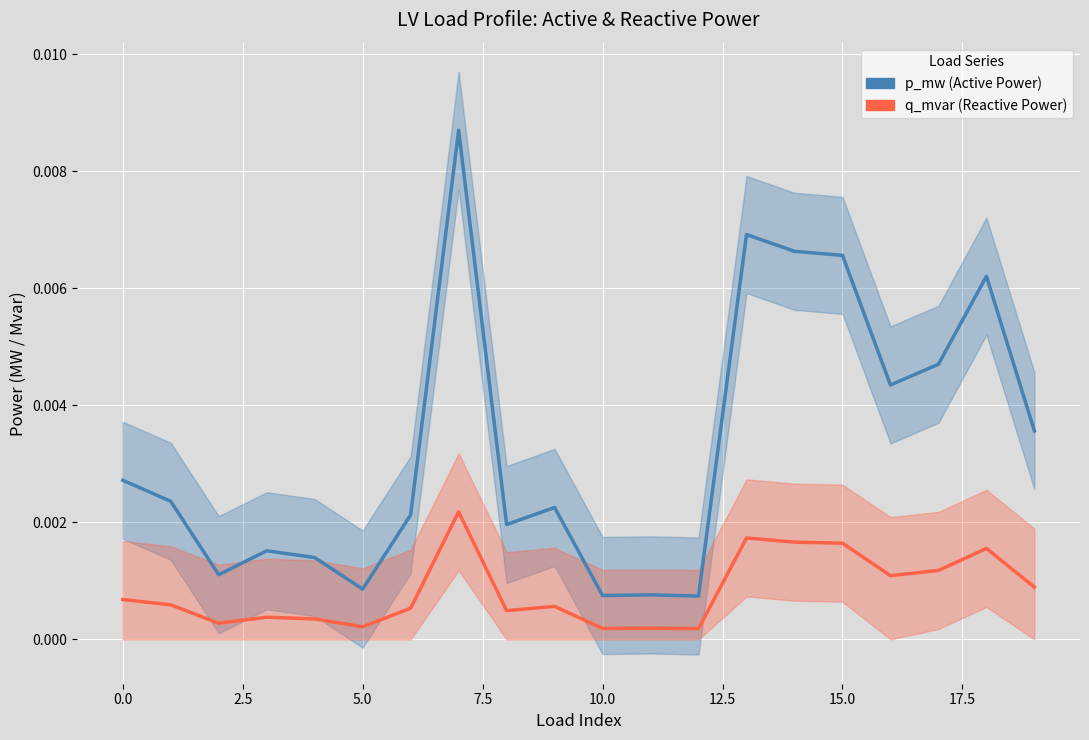

What are all the series names shown in the legend?

p_mw (Active Power), q_mvar (Reactive Power)